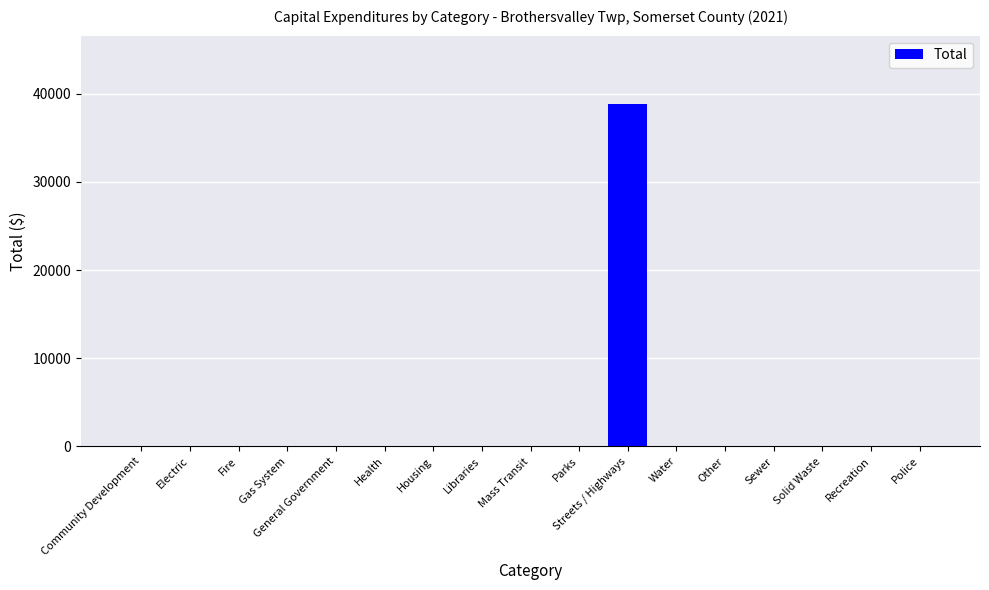

Reading left to right, transcribe all the data shown in this chart.

0	0	0	0	0	0	0	0	0	0	38834	0	0	0	0	0	0